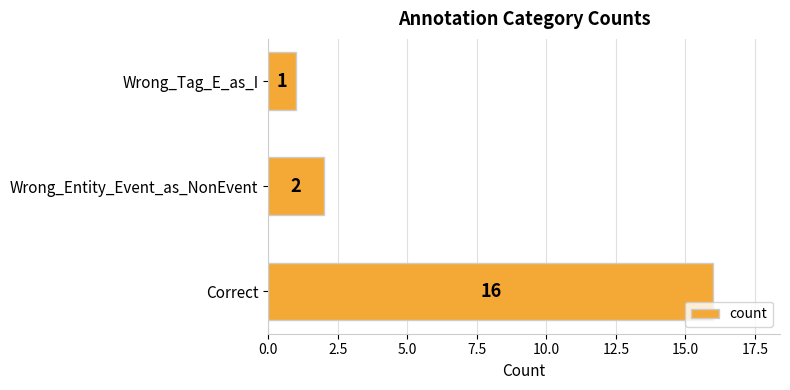

Which has a higher value, Wrong_Entity_Event_as_NonEvent or Wrong_Tag_E_as_I?

Wrong_Entity_Event_as_NonEvent